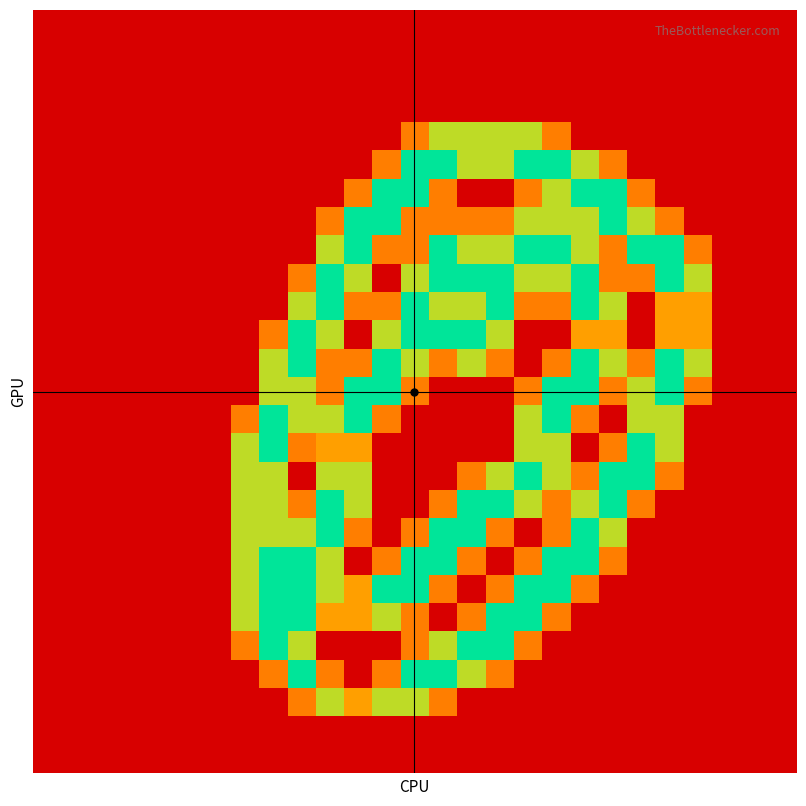

What is the greatest value displayed?

2.0